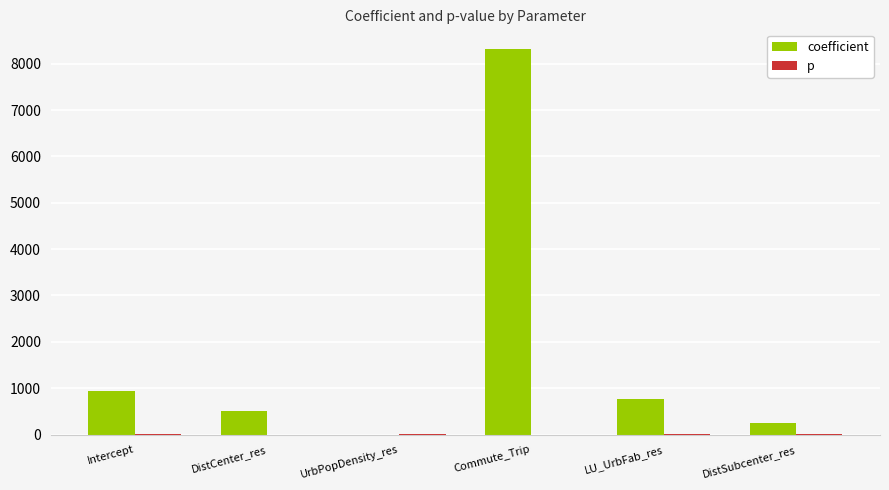

True or false: coefficient has a value of 772.6 at LU_UrbFab_res.

True